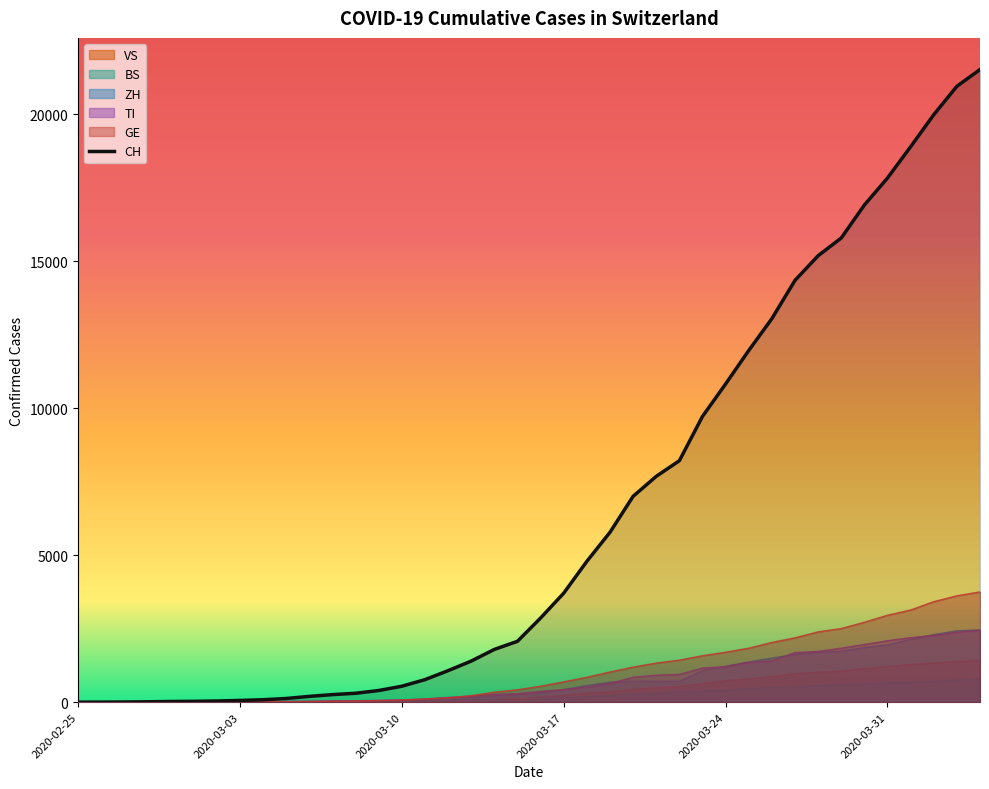

True or false: GE has more than 1 points higher than both neighbors.

False